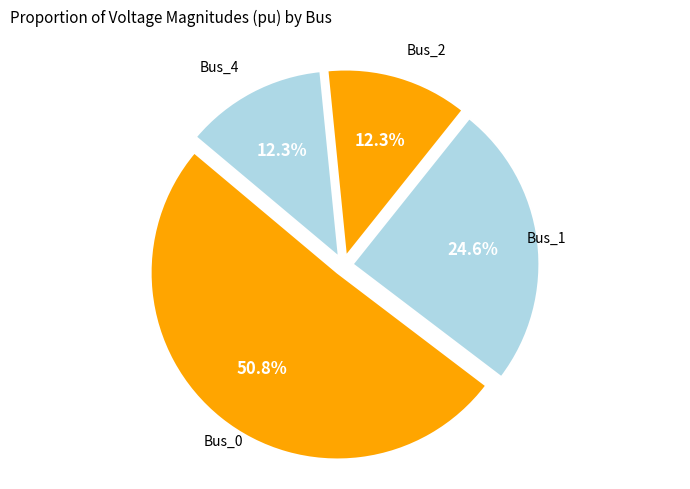

Count the number of slices in the pie.

4